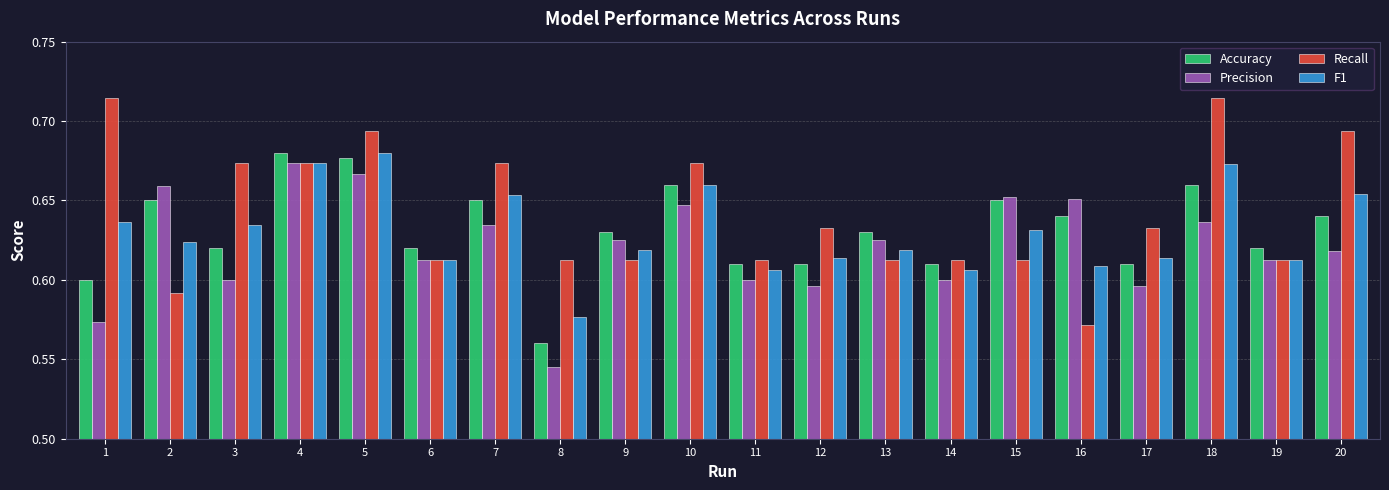

Which series has the widest spread of values?

Recall